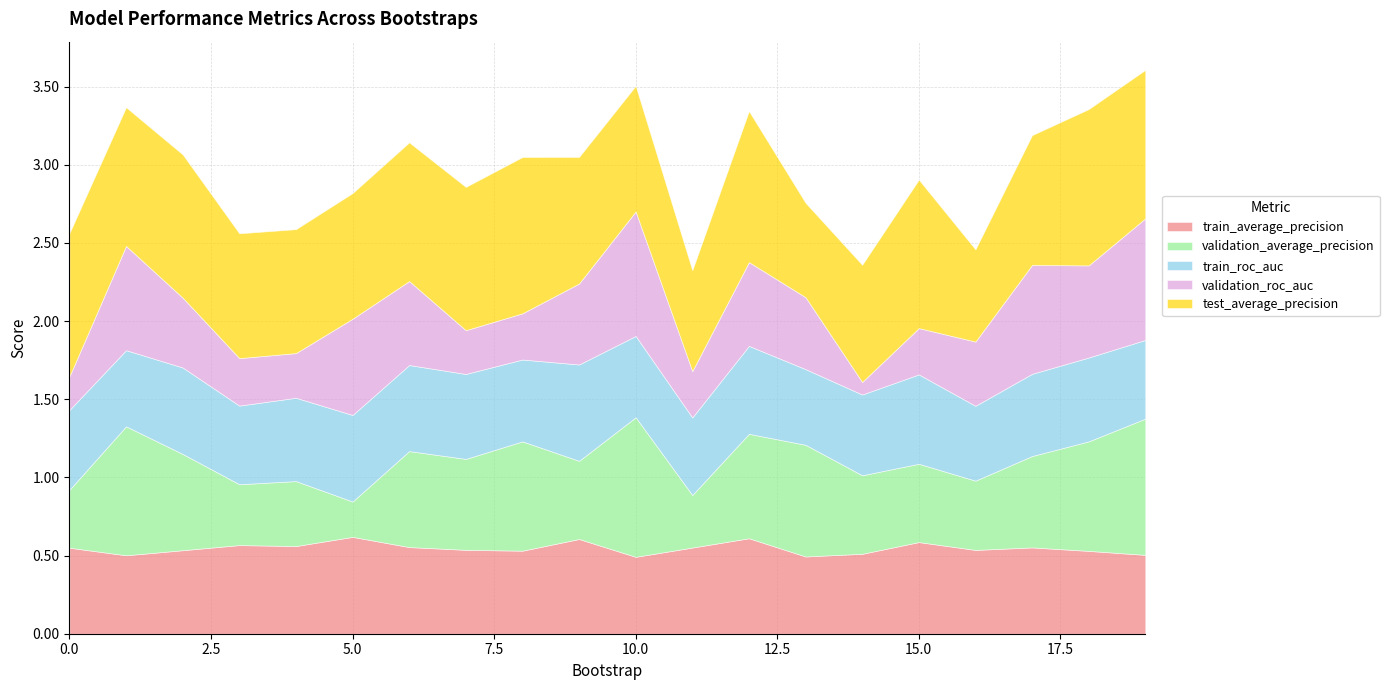

Which category has the lowest value in the train_average_precision series?

10